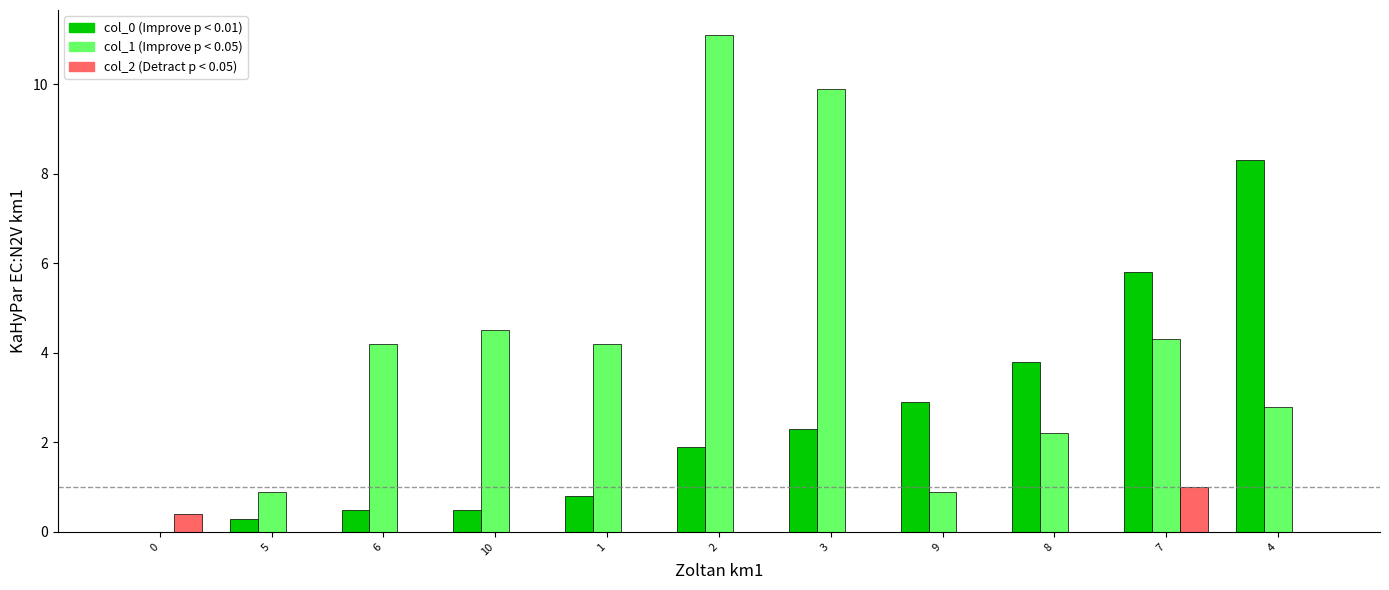

What is the total value across all series at 9?

3.8